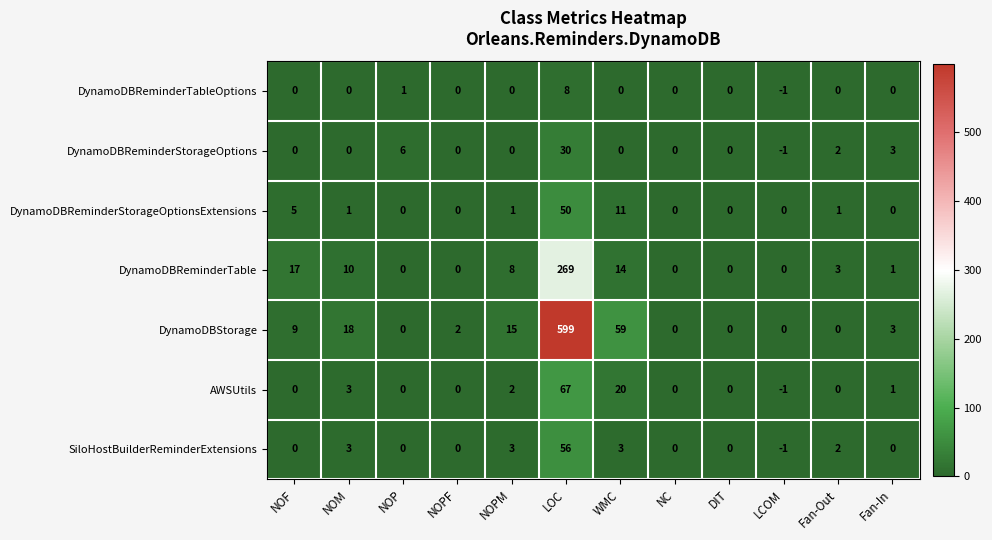

At which label does DynamoDBStorage first exceed 3?

NOF